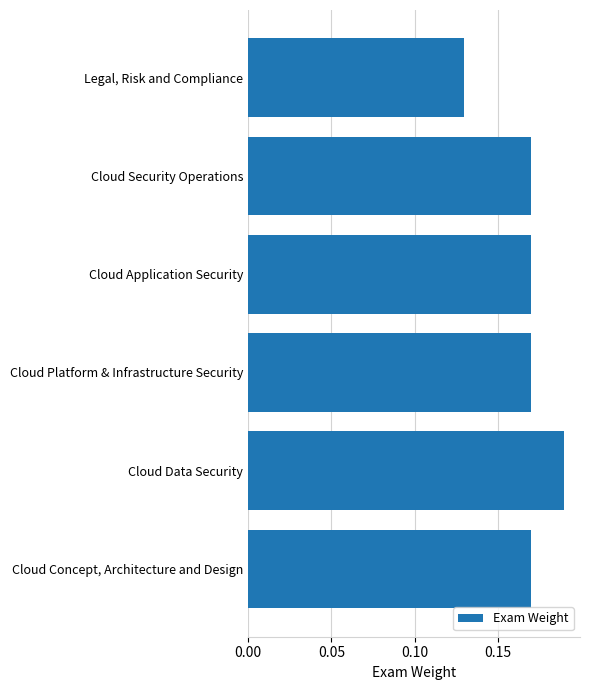

What is the sum of the values at Cloud Platform & Infrastructure Security and Legal, Risk and Compliance?

0.3